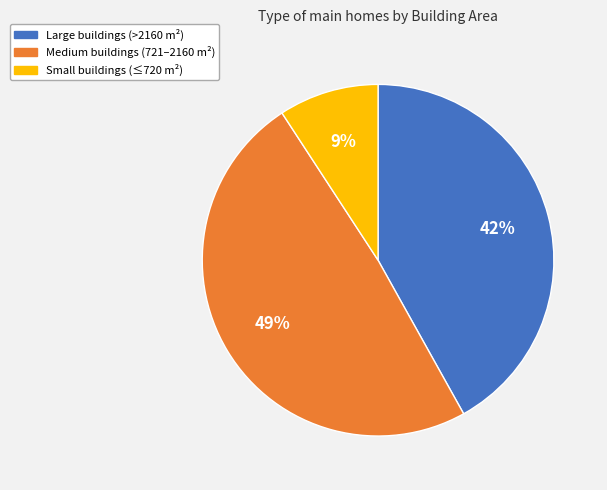

How many slices are in this pie chart?

3